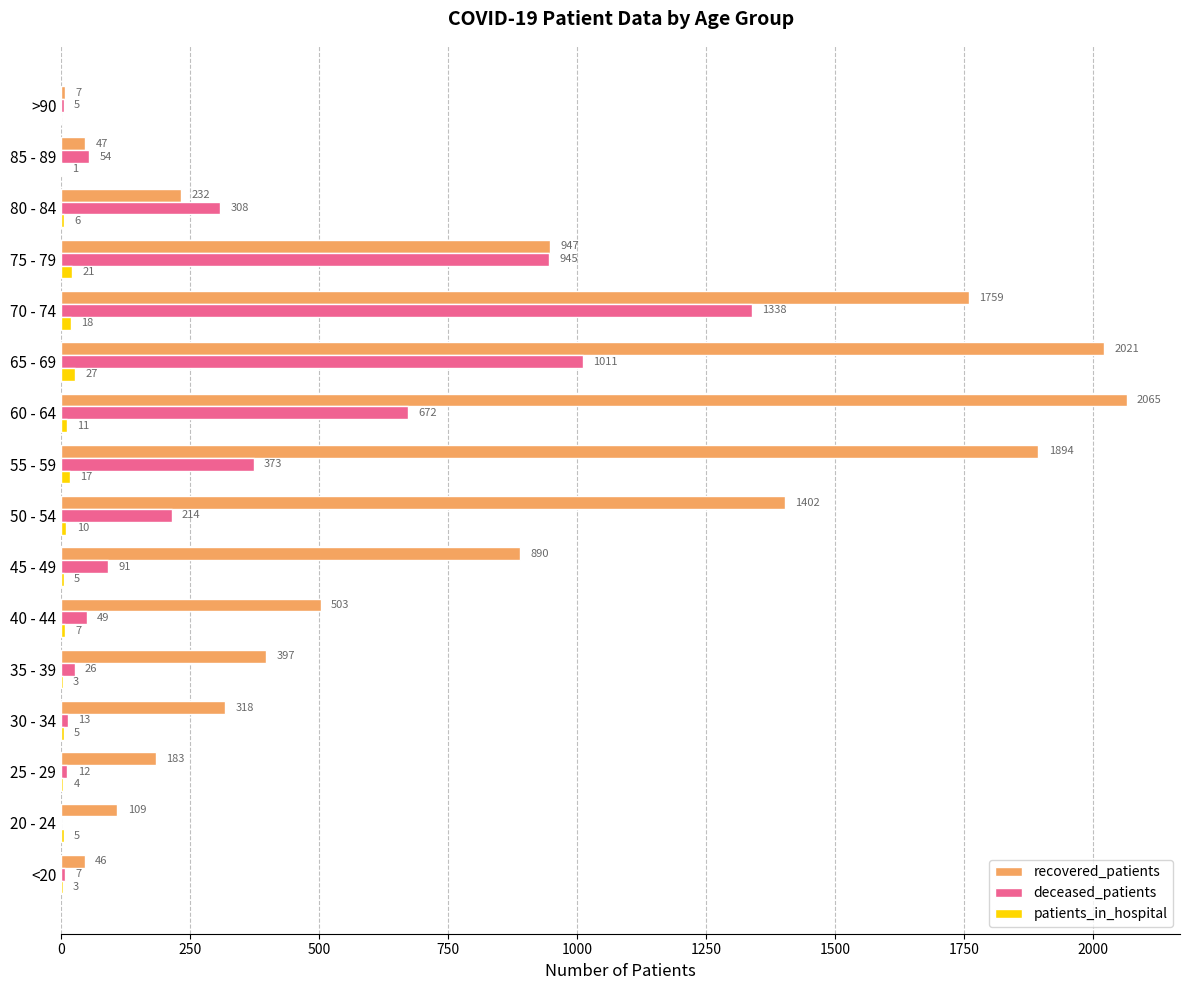

What is the maximum value shown in the chart?

2065